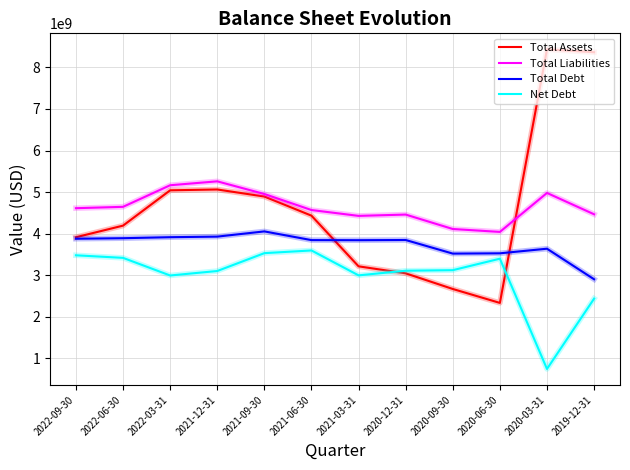

What is the approximate value of Net Debt at 2021-03-31, to the nearest 100?

2997548000